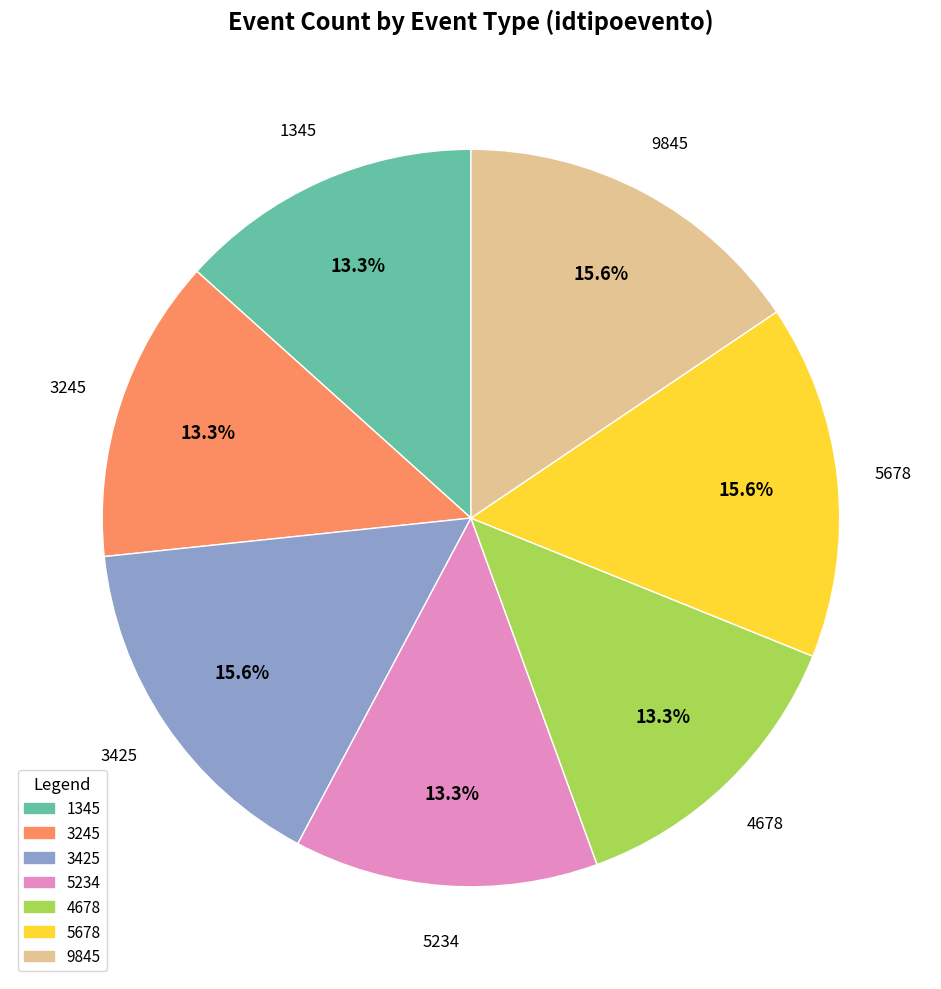

How many slices are in this pie chart?

7